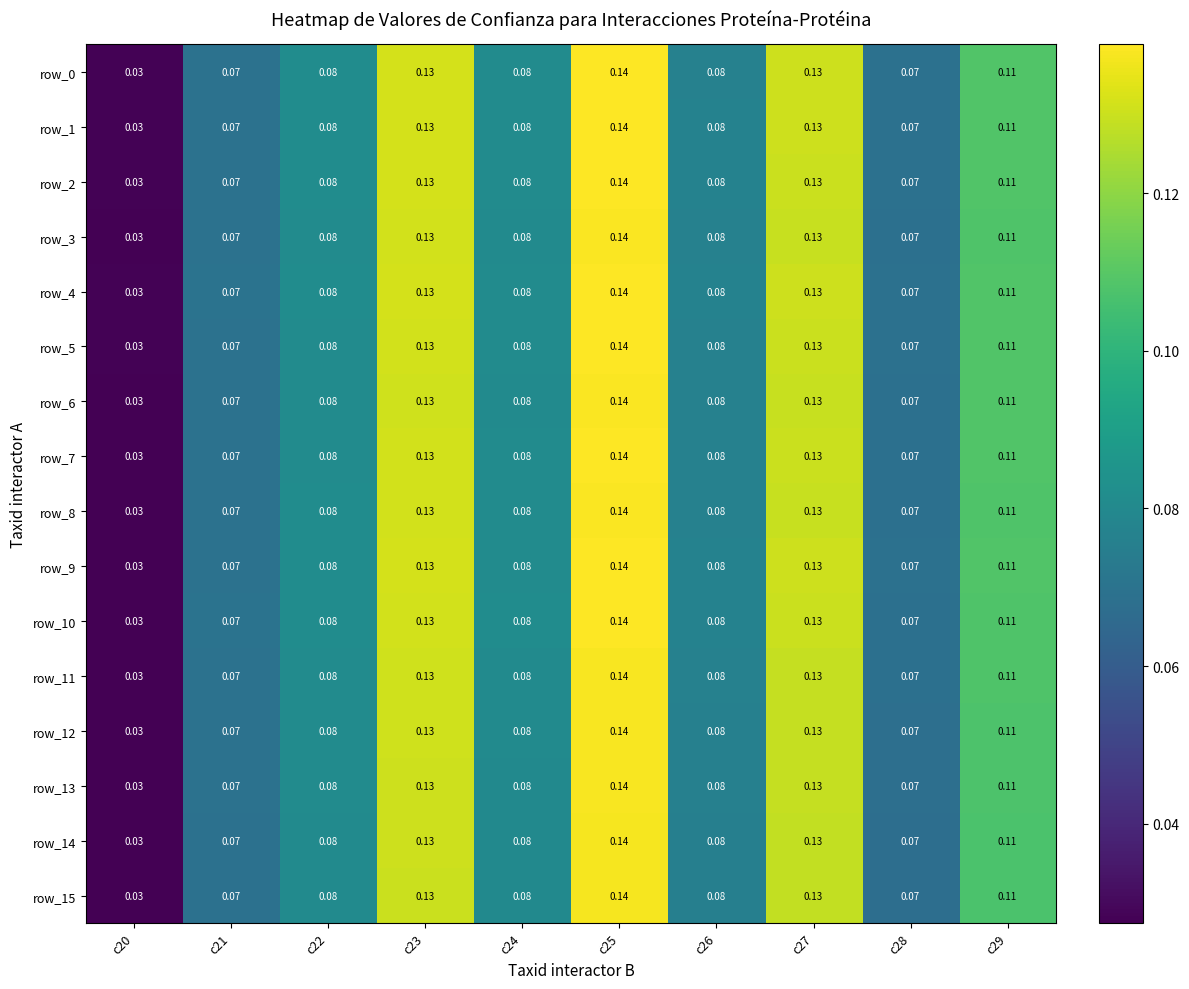

At which category is the sum across all series the highest?

c25